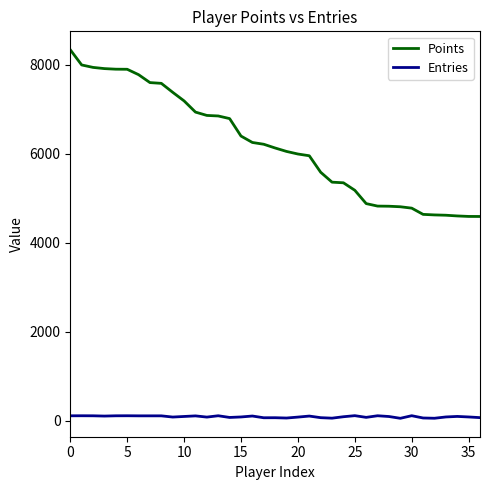

What is the greatest value displayed?

8331